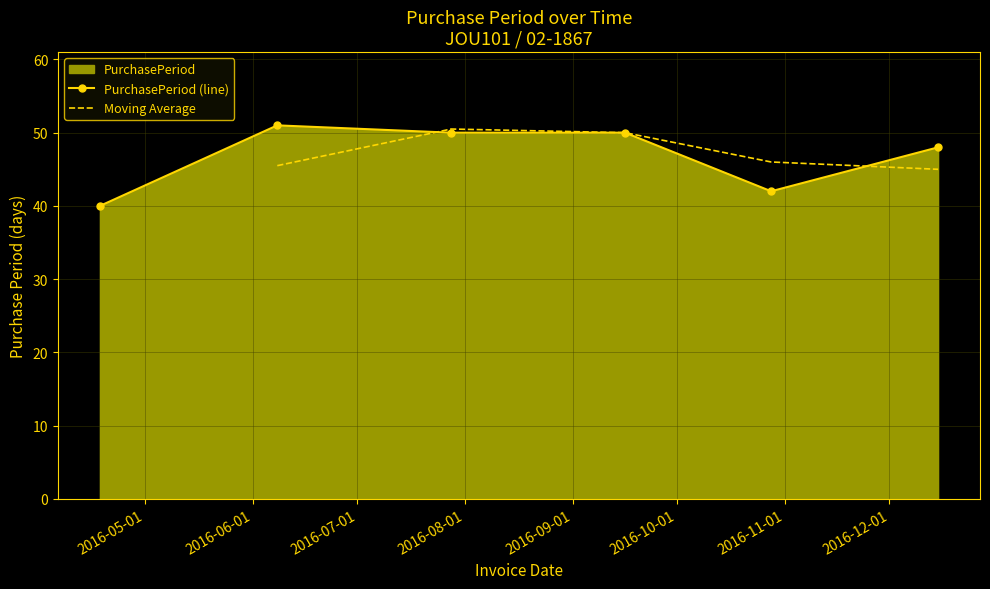

How many categories are shown in the chart?

6